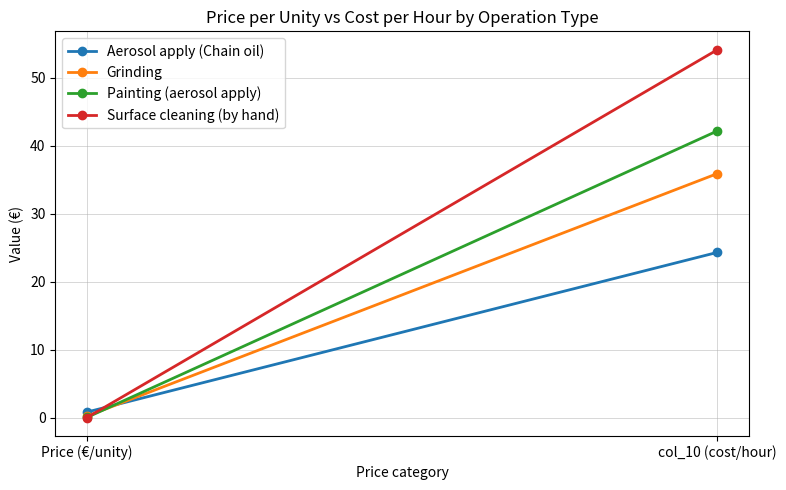

What is the minimum value for Aerosol apply (Chain oil)?

0.8